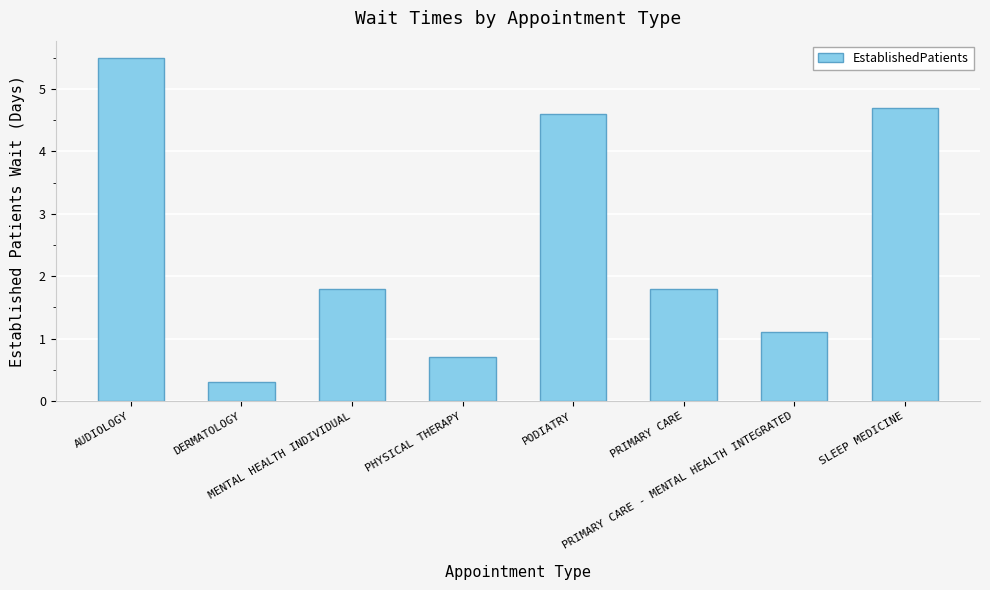

What is the change in value from PHYSICAL THERAPY to PODIATRY?

+3.9